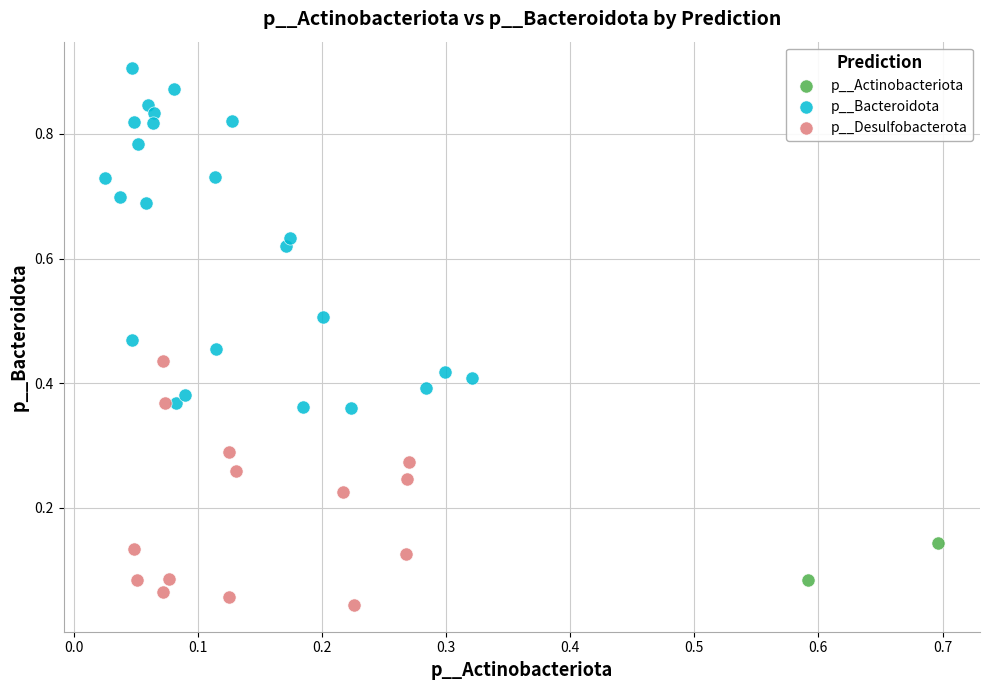

Which series reaches the minimum Y coordinate?

p__Desulfobacterota